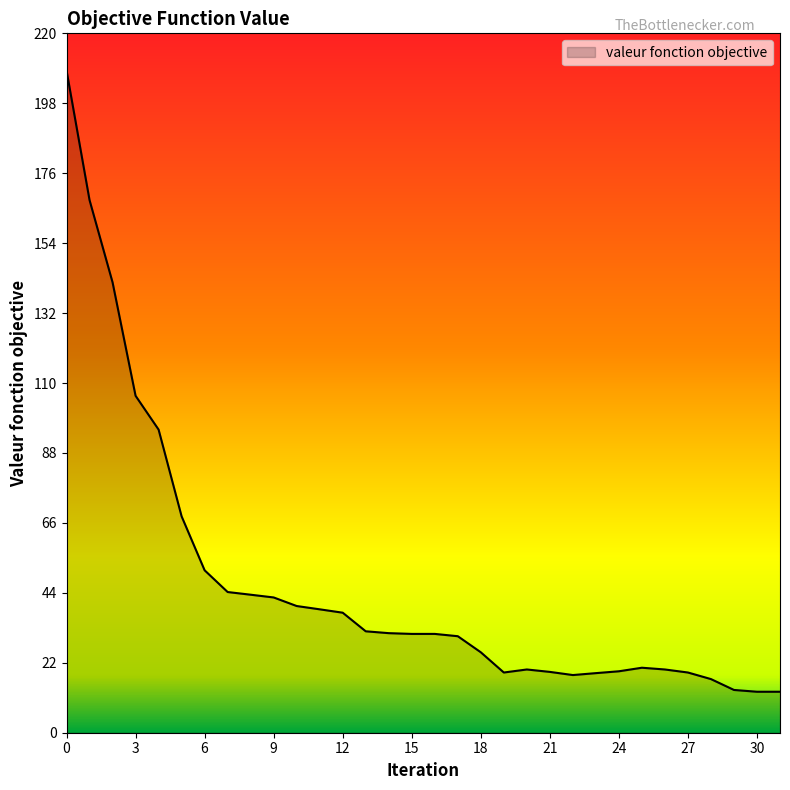

What is the greatest value displayed?

208.3